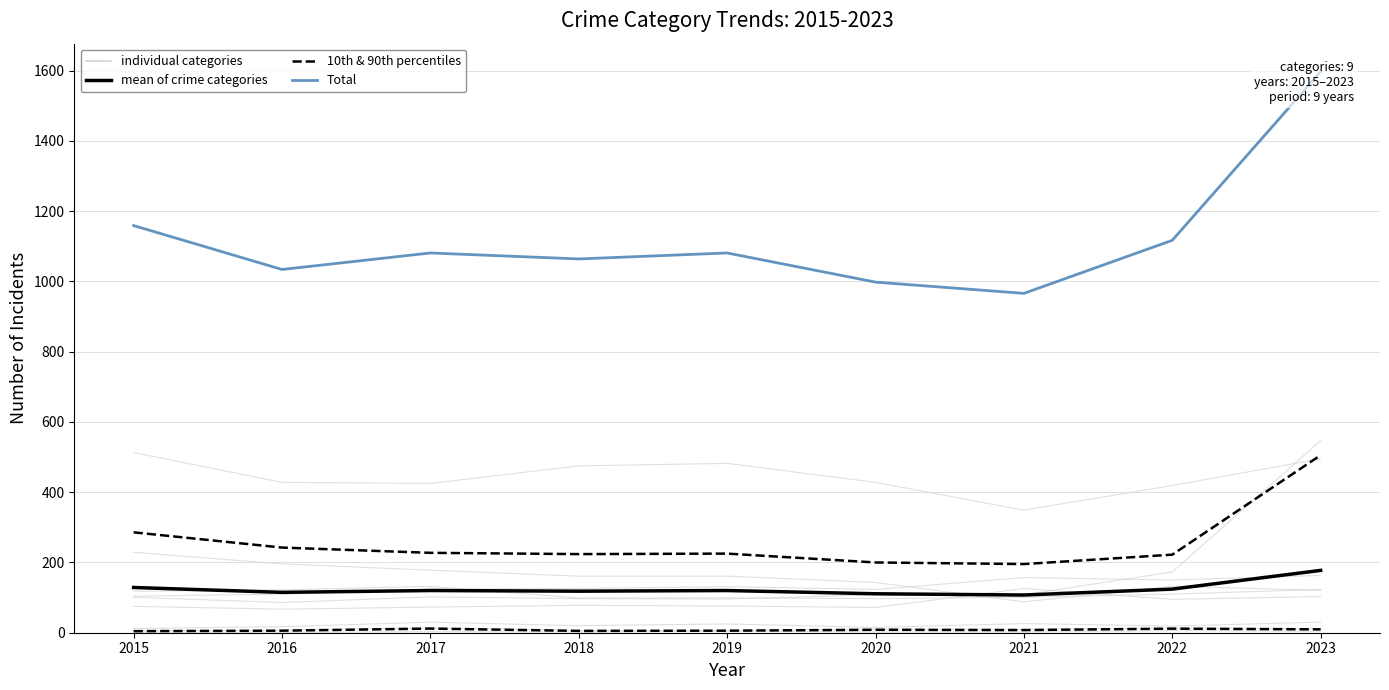

True or false: Total and mean of crime categories cross at least once.

False